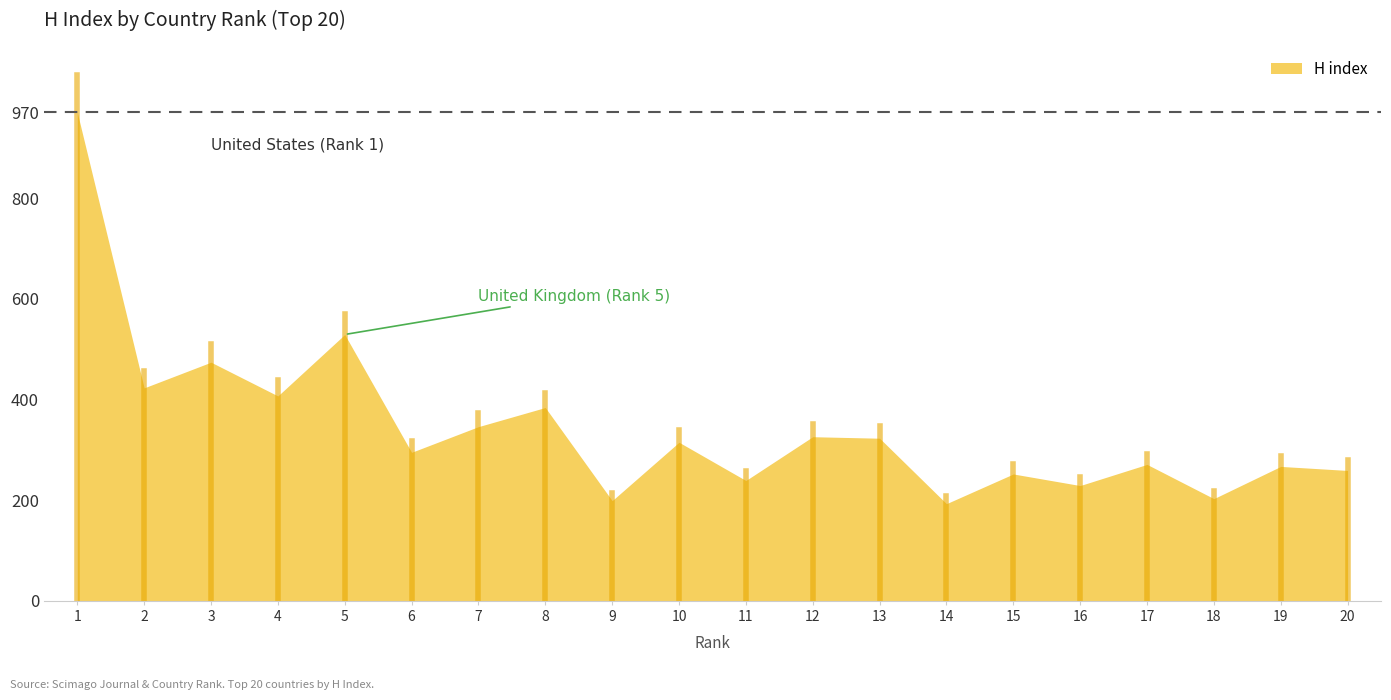

What is the sum of the values at 5 and 12?

855